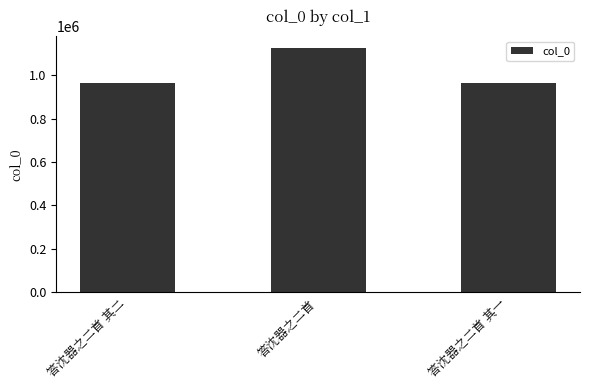

Are the bars grouped side by side (vs. stacked)?

No